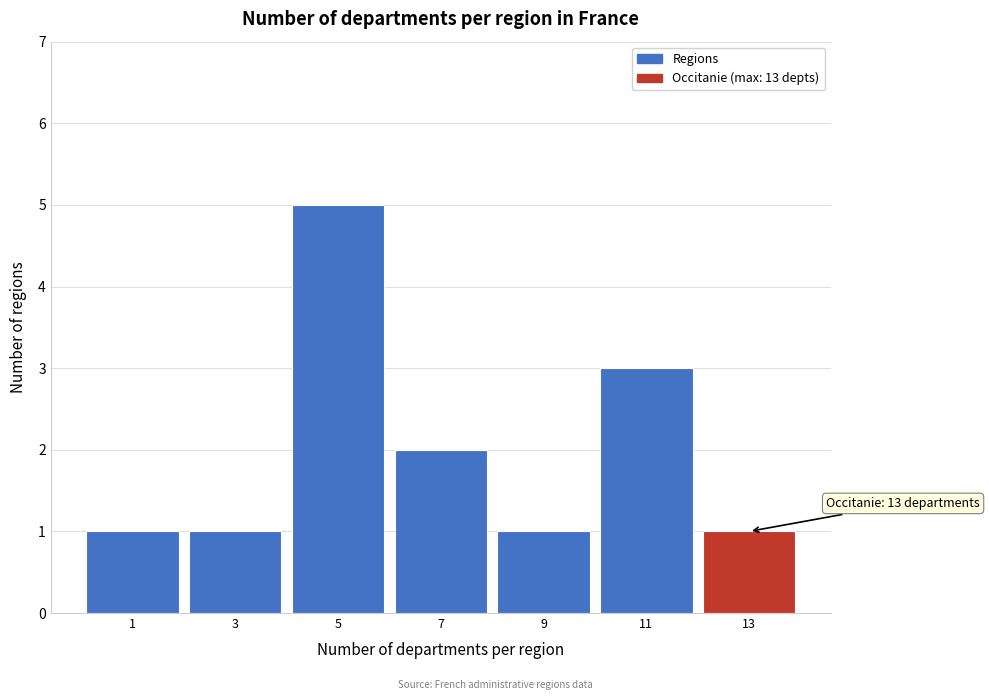

Reading left to right, list all the values displayed in this chart.

1=1	3=1	5=5	7=2	9=1	11=3	13=1